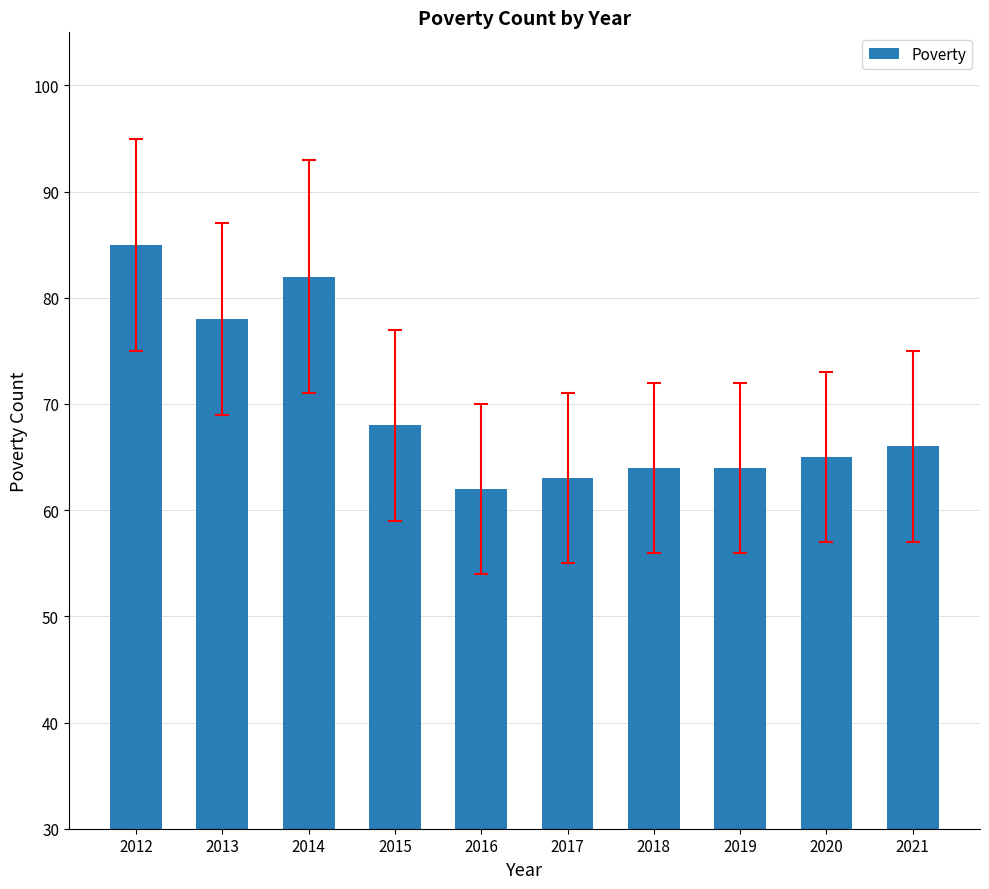

True or false: the data shows 31 at 2017.

False